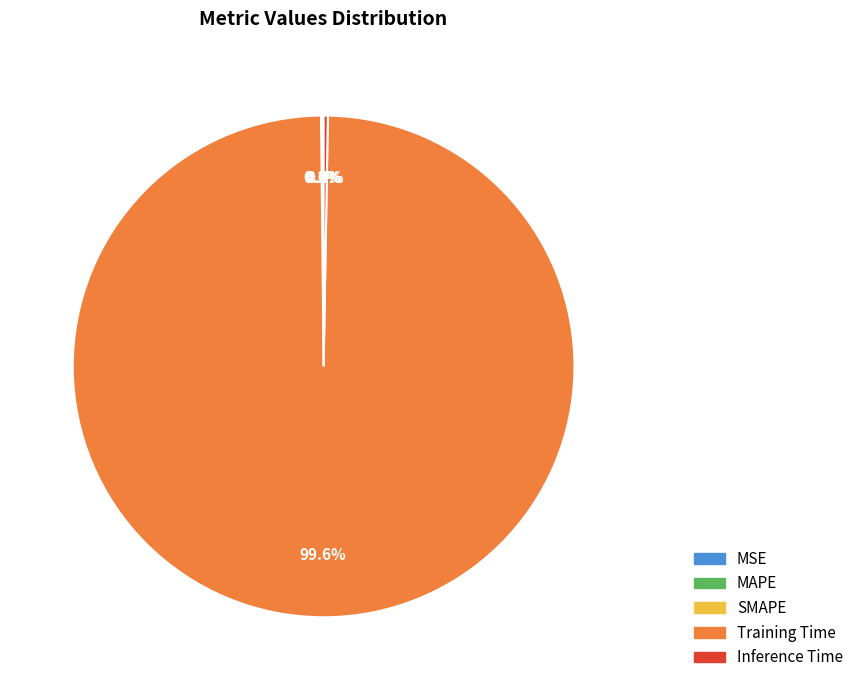

Which category has the biggest portion of the pie?

Training Time